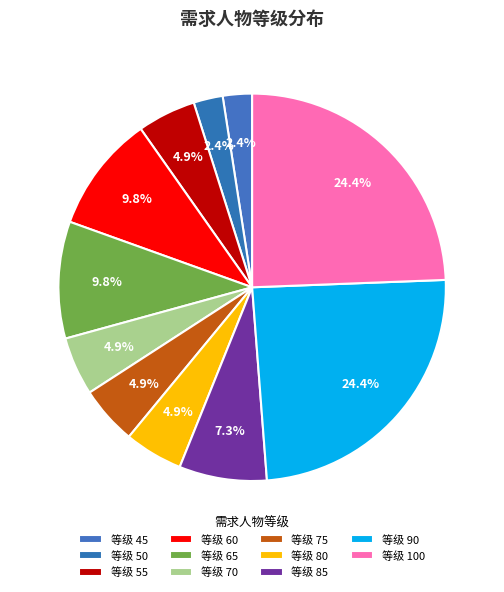

How many segments does this pie chart have?

11